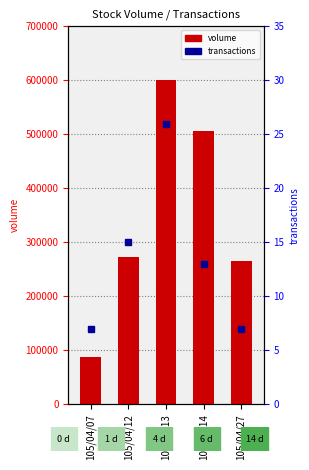

Which series has the widest spread of values?

volume